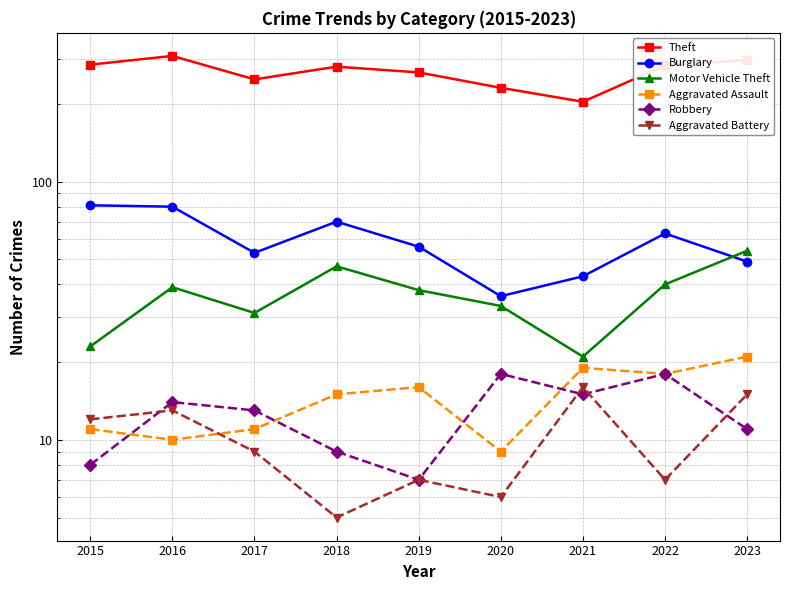

Reading right to left, transcribe all the data shown in this chart.

Theft: 2023=296	2022=282	2021=204	2020=231	2019=265	2018=279	2017=249	2016=307	2015=284
Burglary: 2023=49	2022=63	2021=43	2020=36	2019=56	2018=70	2017=53	2016=80	2015=81
Motor Vehicle Theft: 2023=54	2022=40	2021=21	2020=33	2019=38	2018=47	2017=31	2016=39	2015=23
Aggravated Assault: 2023=21	2022=18	2021=19	2020=9	2019=16	2018=15	2017=11	2016=10	2015=11
Robbery: 2023=11	2022=18	2021=15	2020=18	2019=7	2018=9	2017=13	2016=14	2015=8
Aggravated Battery: 2023=15	2022=7	2021=16	2020=6	2019=7	2018=5	2017=9	2016=13	2015=12